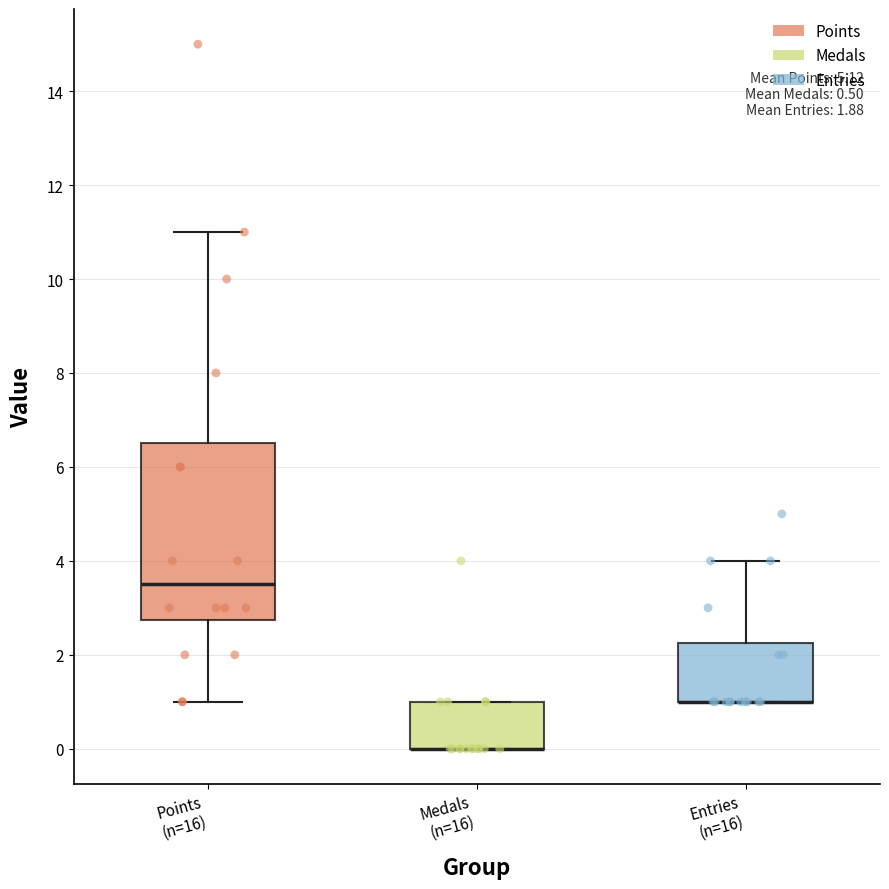

Which box is the tallest, from its lower edge to its upper edge?

Points (n=16)